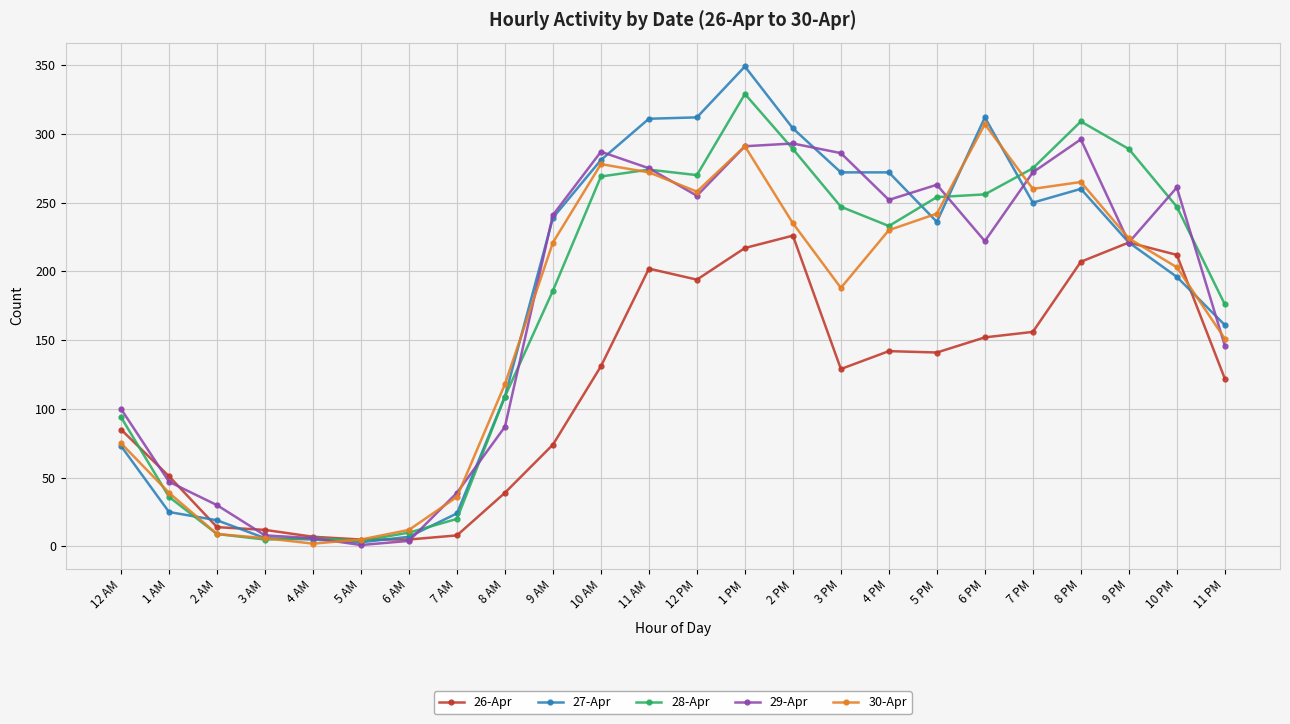

How many lines are shown in the chart?

5